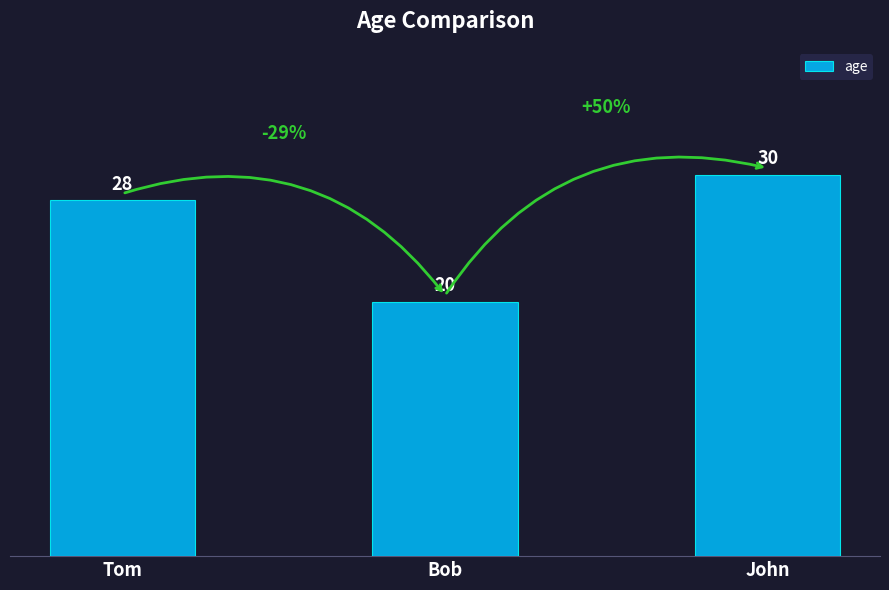

What position from the left is Bob?

2